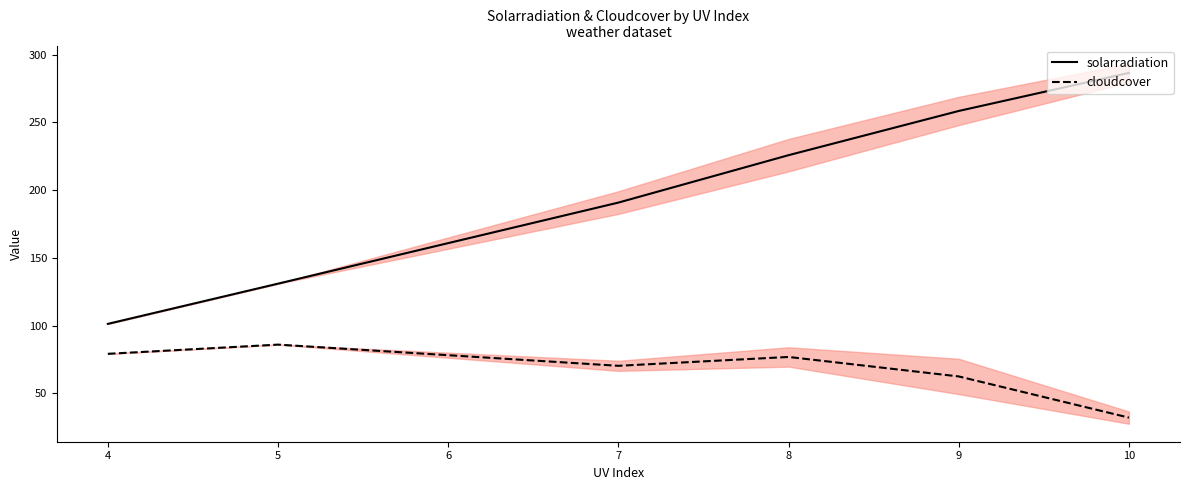

Rank the series at 4 from highest to lowest value.

solarradiation, cloudcover